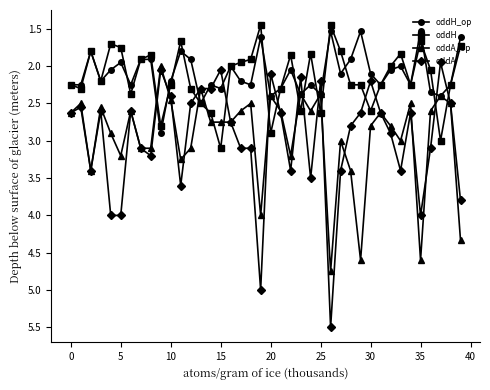

Count the number of categories in the chart.

40